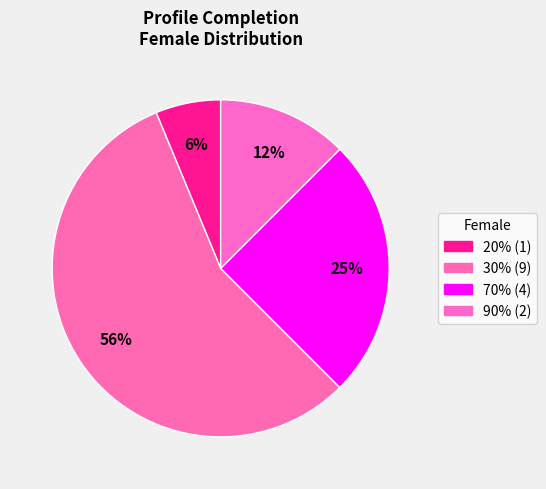

How many segments does this pie chart have?

4